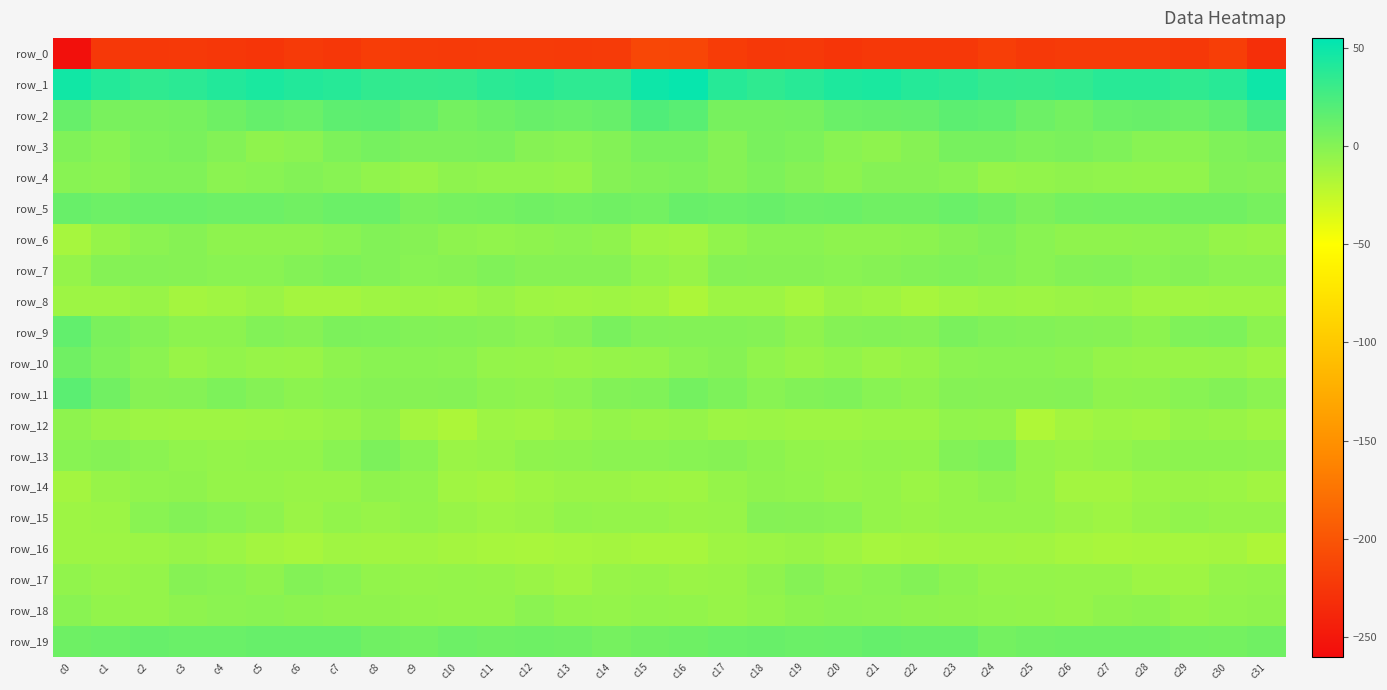

Is it true that row_2 equals 1.1 at c18?

False